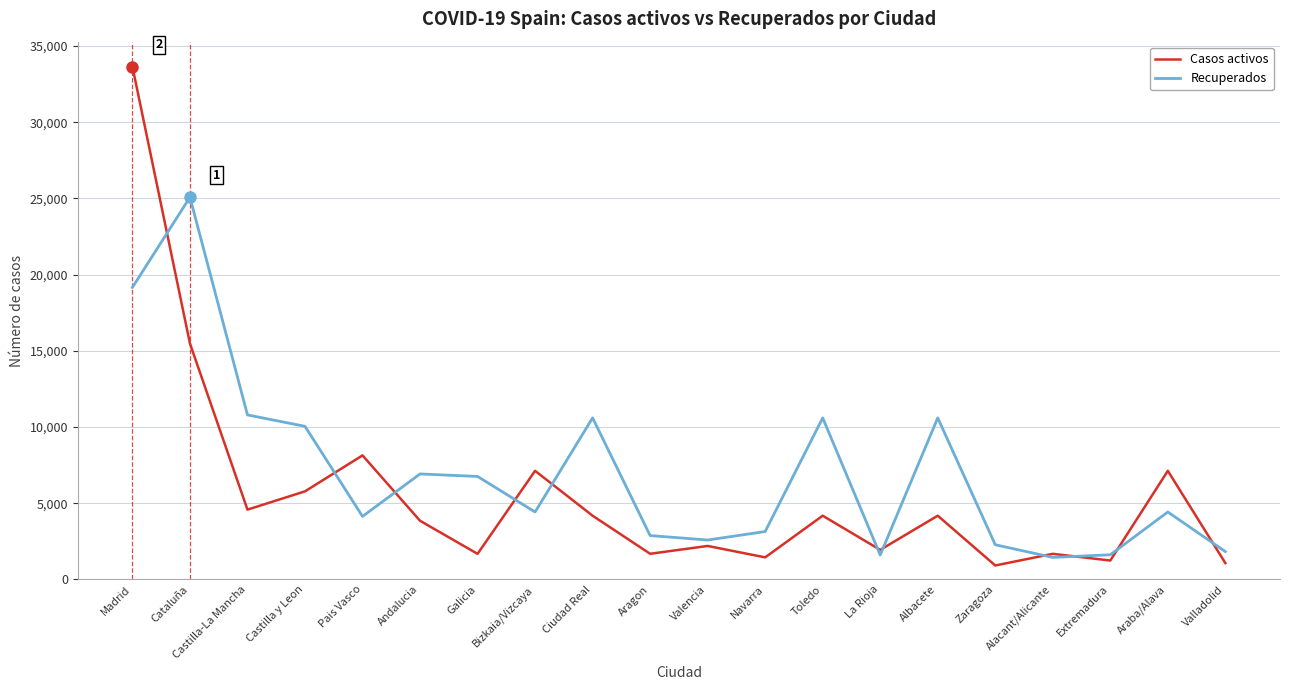

How many series are shown in this chart?

2